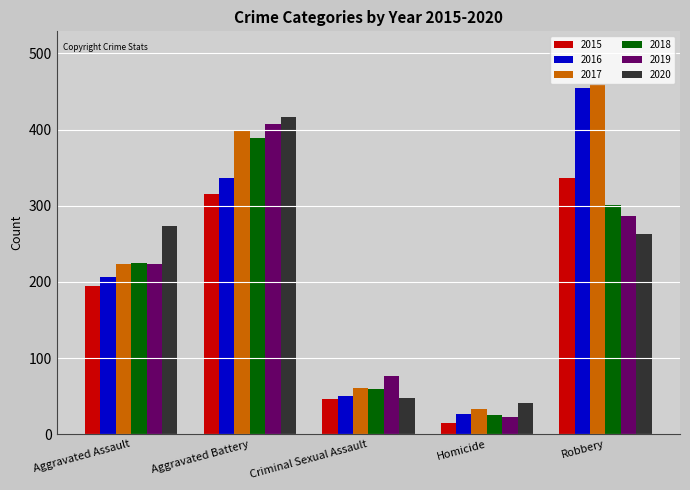

Which series changed the most between Aggravated Battery and Homicide?

2019